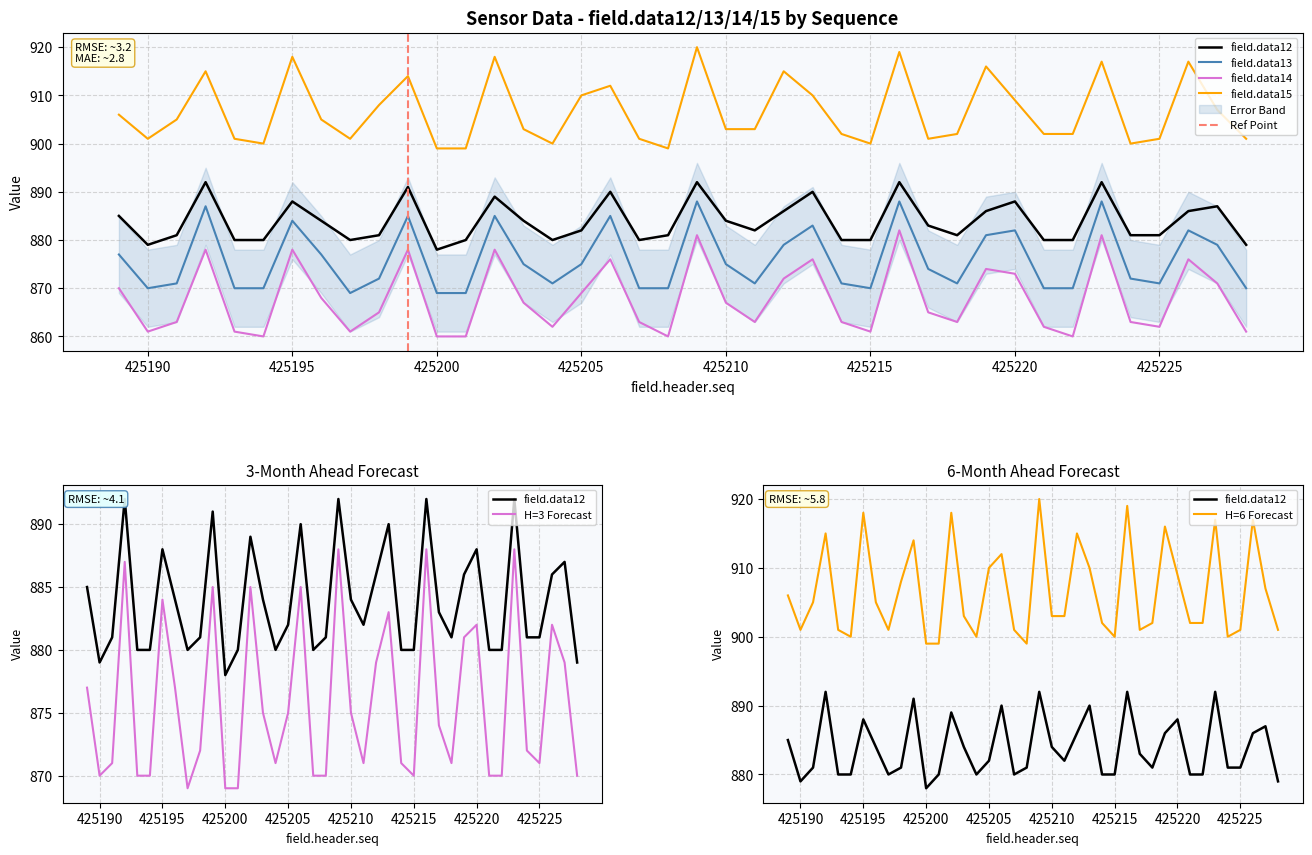

How many lines are shown in the chart?

4